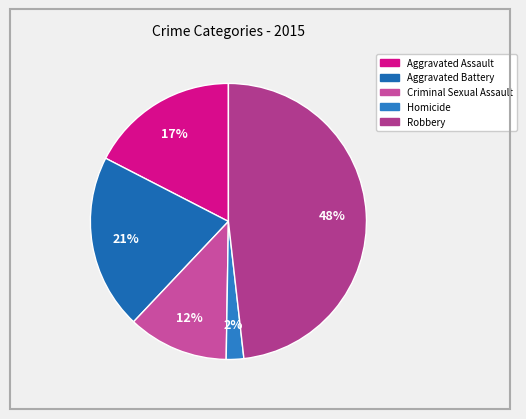

How many slices are in this pie chart?

5